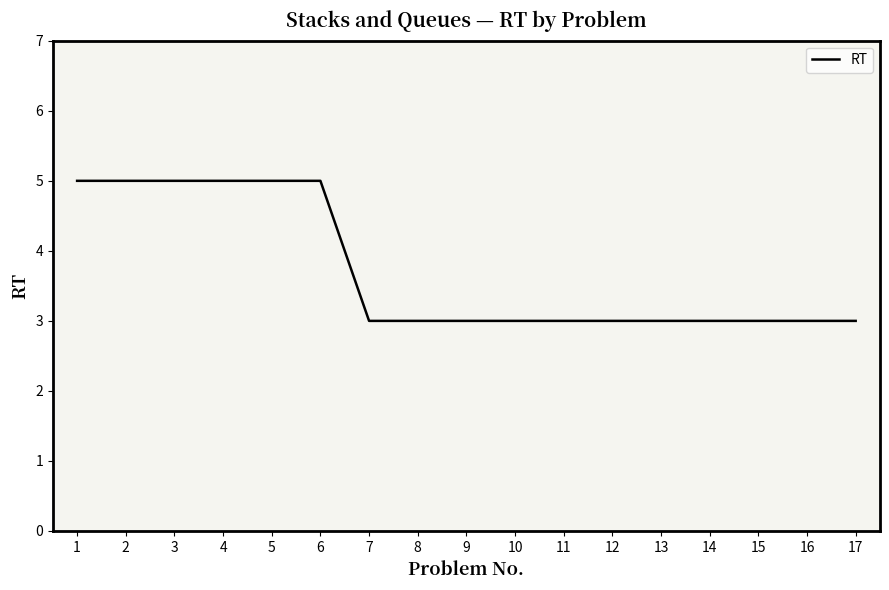

Is it true that the value at 16 is 3?

True